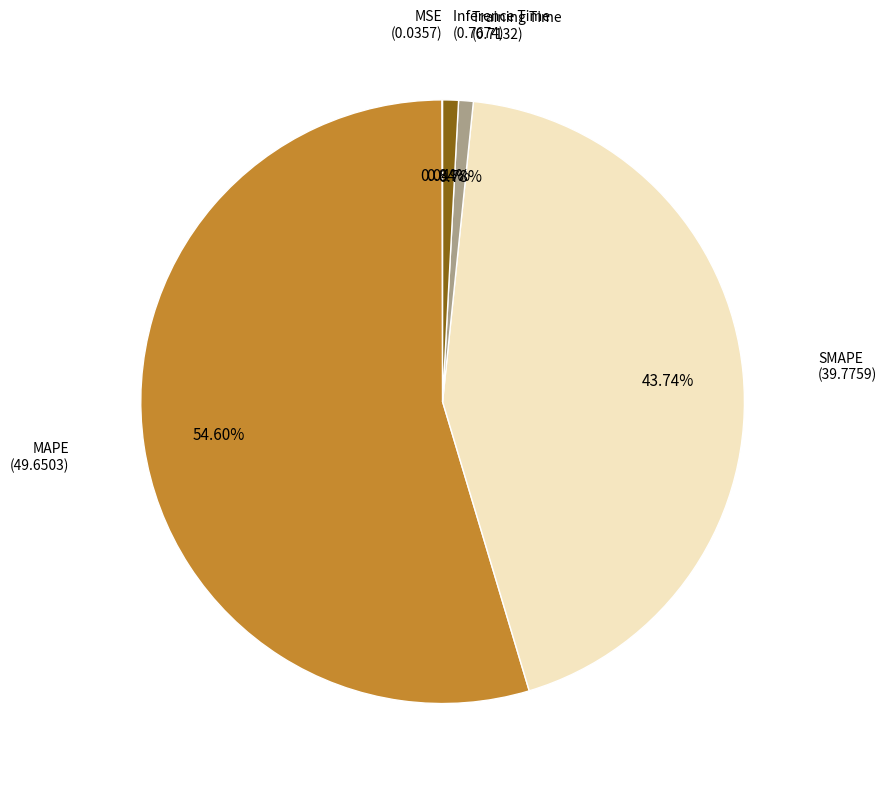

Does any single category account for the majority?

Yes